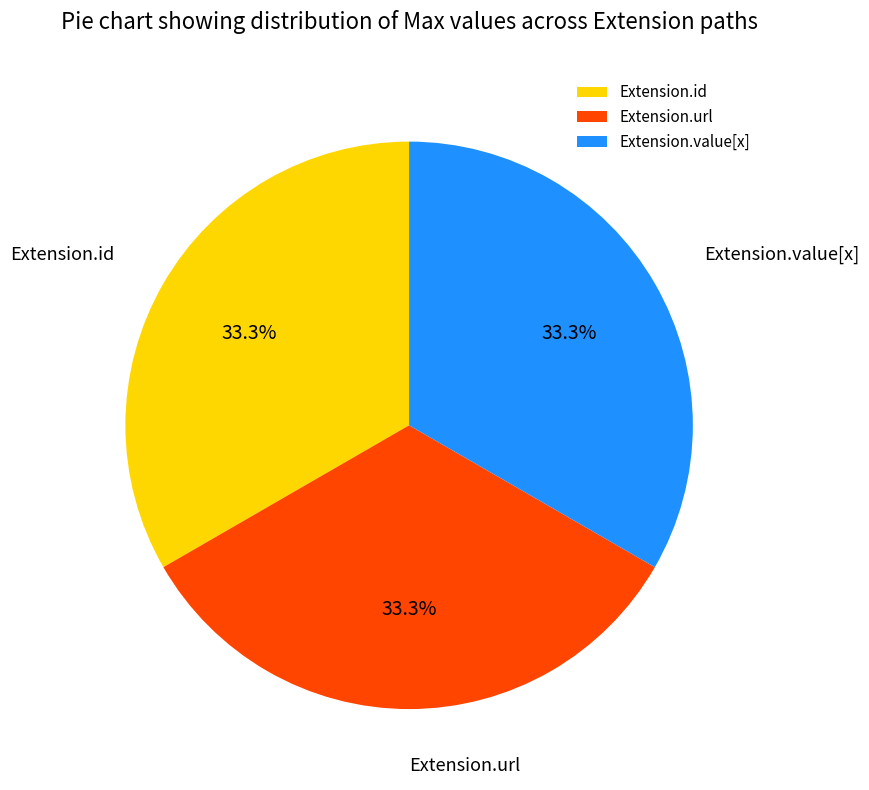

Does Extension.value[x] account for over 50% of the chart?

No